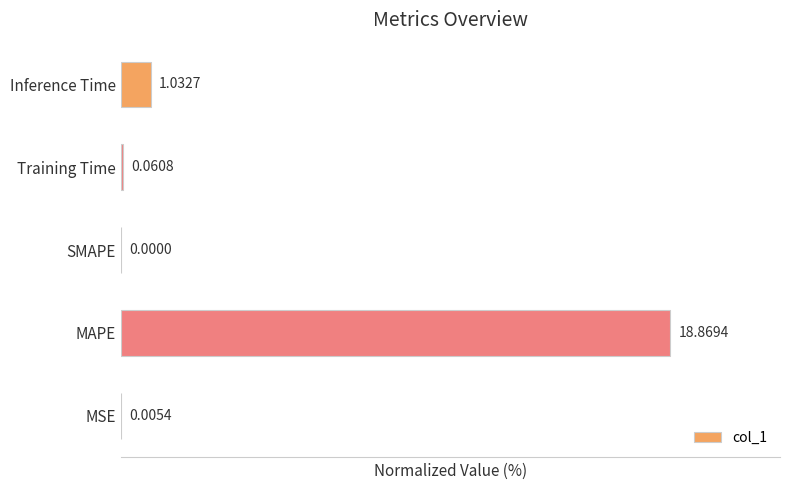

Which category has the highest value across all series?

MAPE